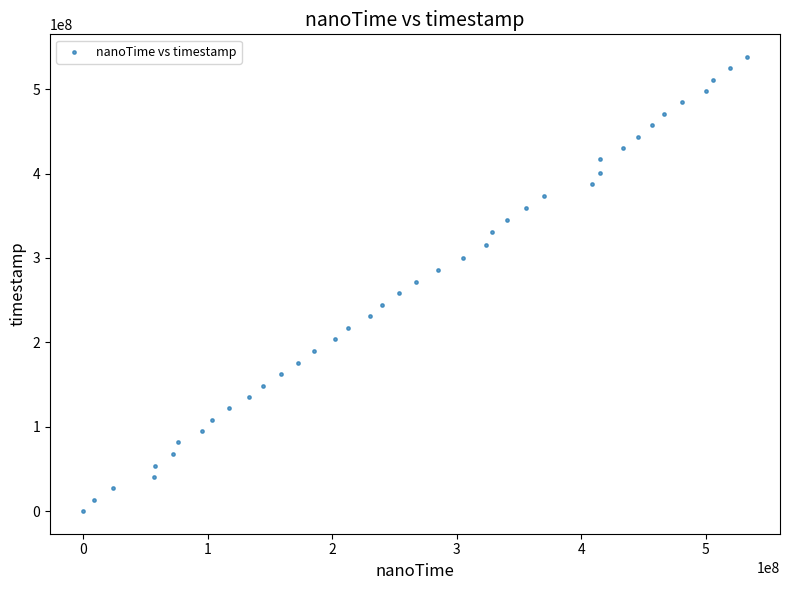

What is the range of X values (max minus min)?

532790001